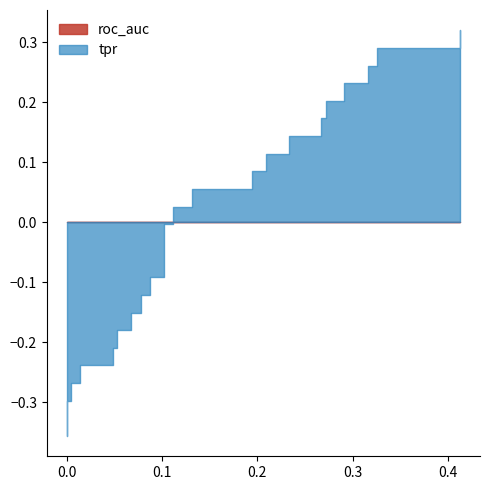

What is the label of the 7th point from the left?

6